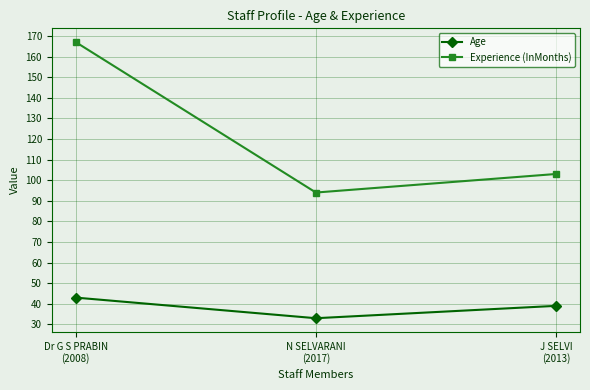

Which series has the largest total across all categories?

Experience (InMonths)